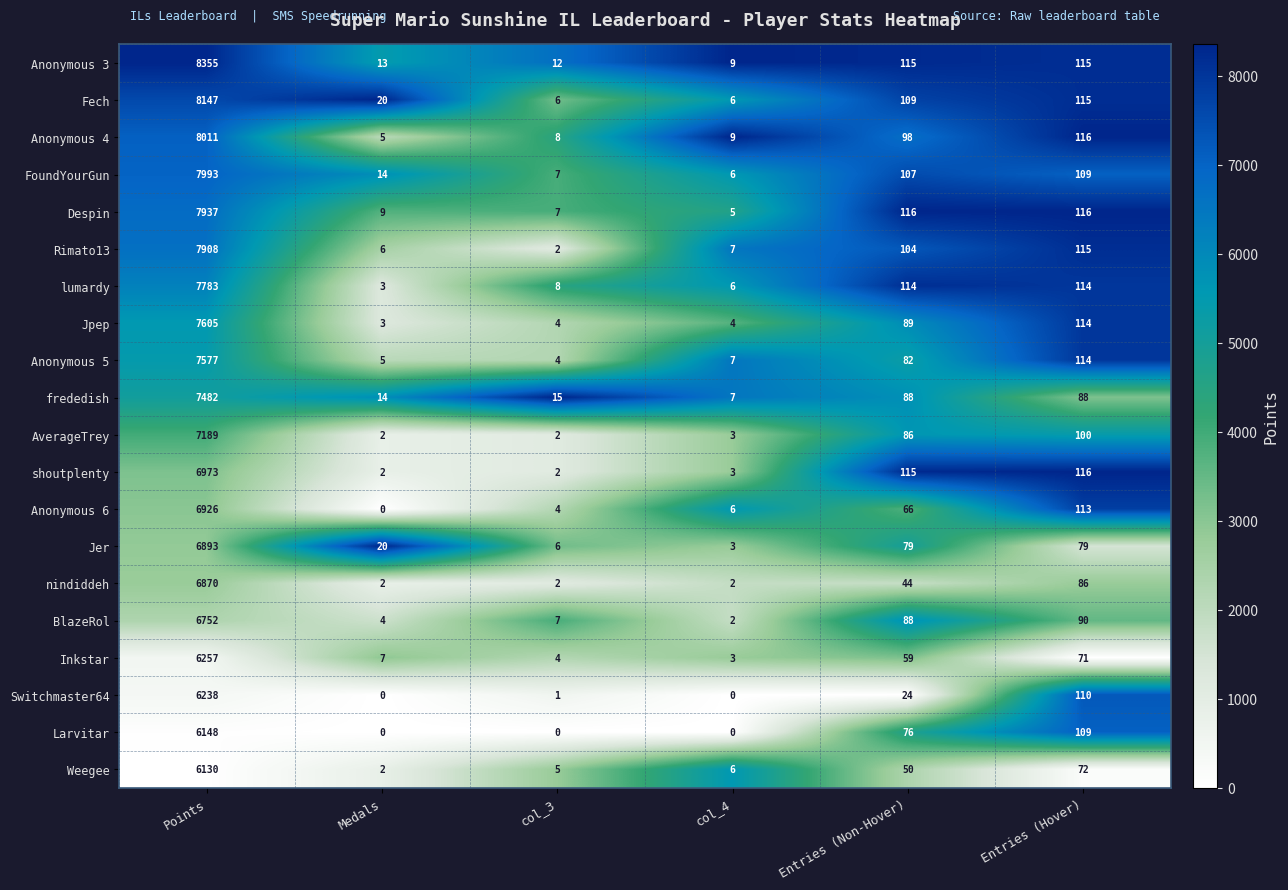

What is the sum of the Anonymous 6 values at col_3 and col_4?

10